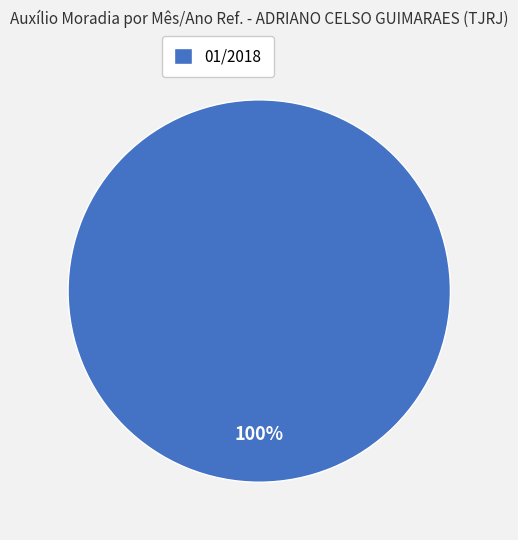

Is there any slice that represents more than half of the pie?

Yes